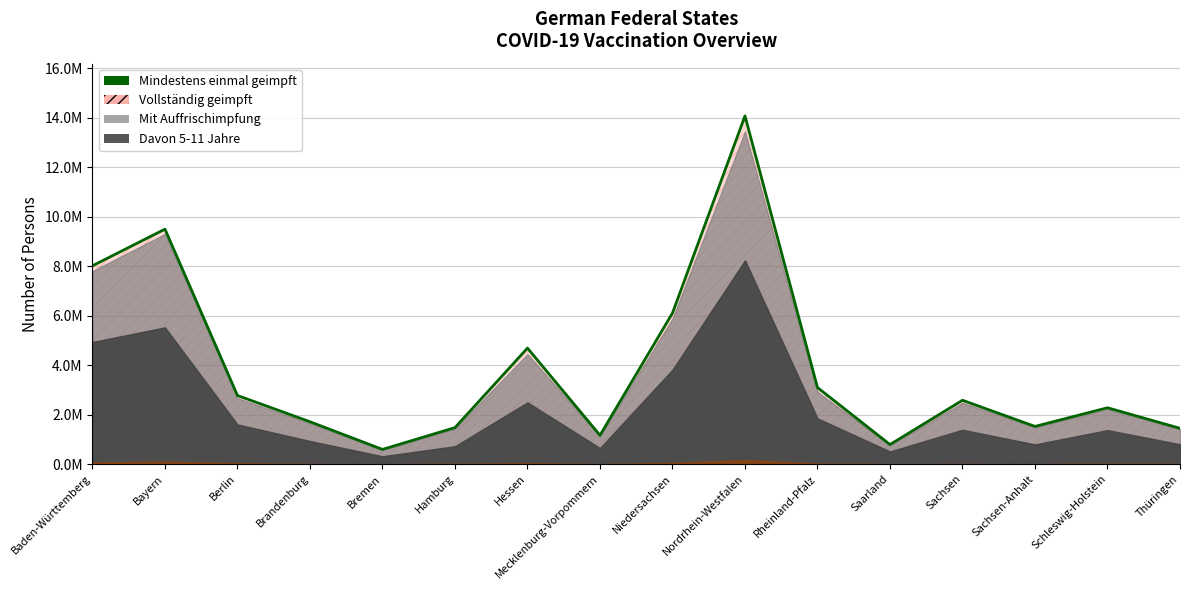

At which category does Vollständig geimpft reach its first local peak?

Bayern